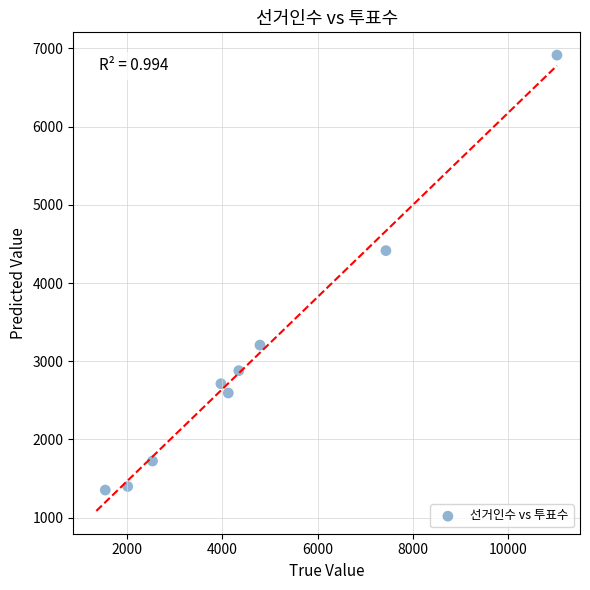

What Y value in the scatter plot is closest to 4134?

4415